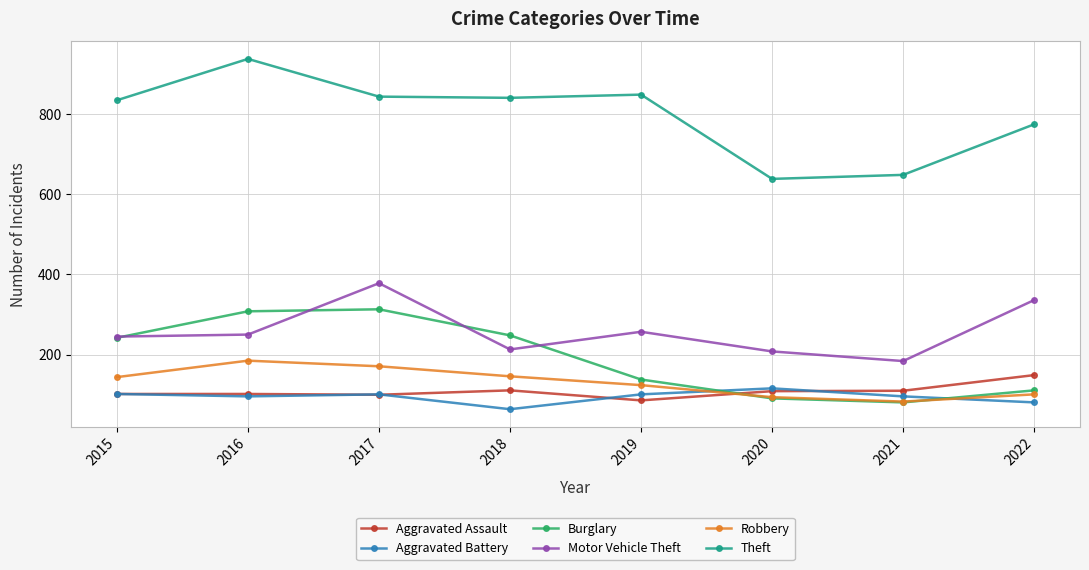

True or false: Aggravated Assault has more than 0 interior local peaks.

True